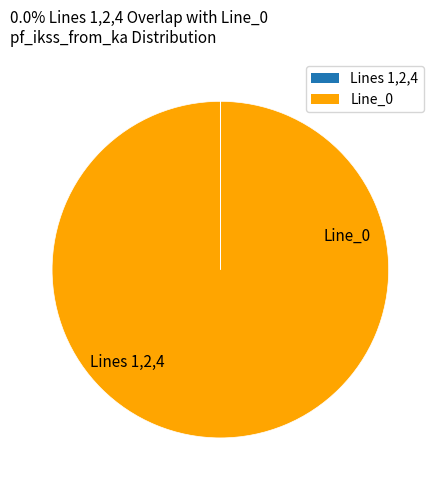

Is there any slice that represents more than half of the pie?

Yes